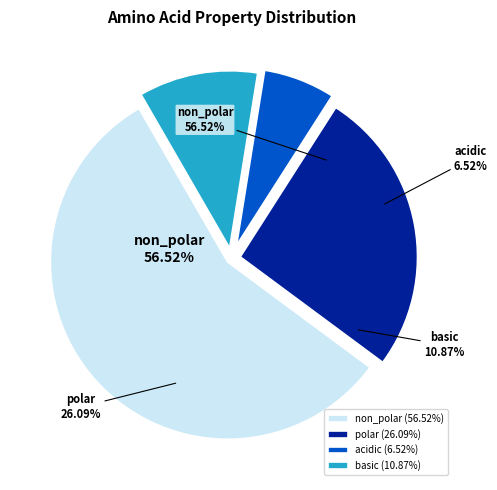

What portion of the pie excludes basic?

89.1%